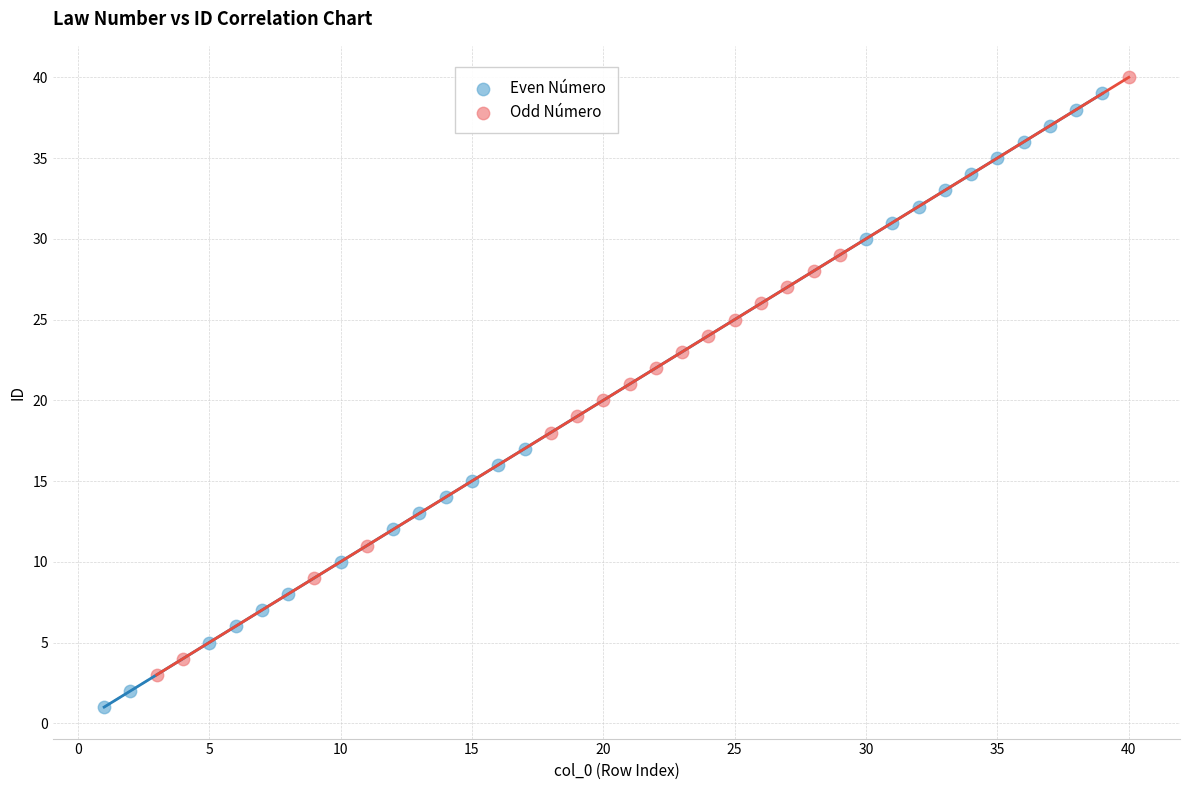

Which series reaches the minimum Y coordinate?

Even Número